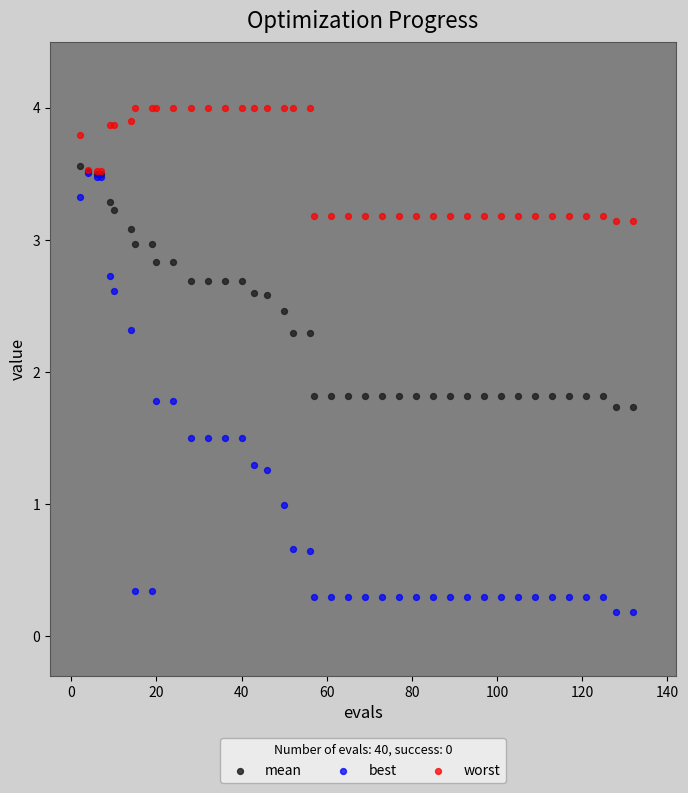

What are all the series names shown in the legend?

mean, best, worst